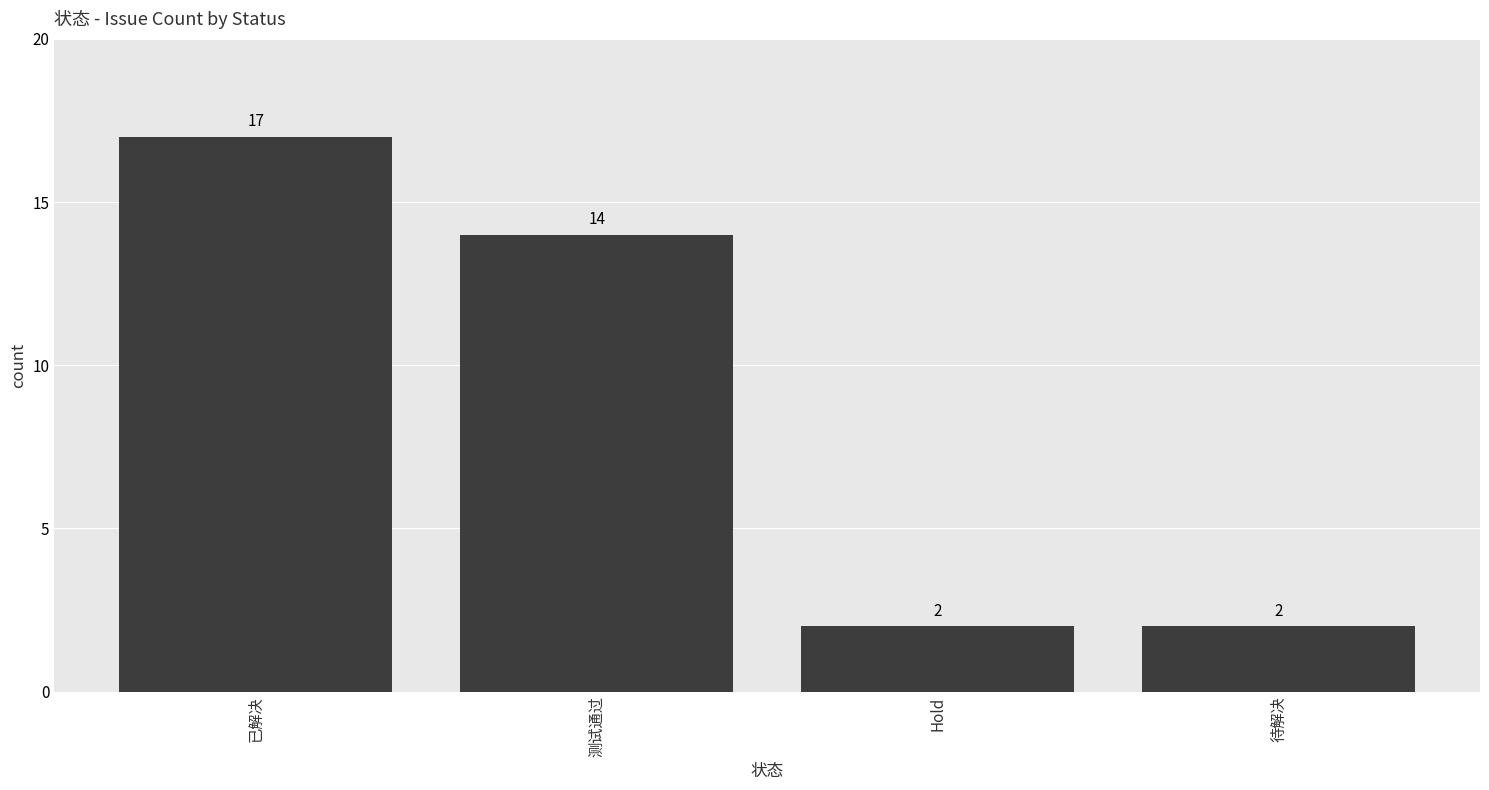

What is the value of the 1st bar from the left?

17